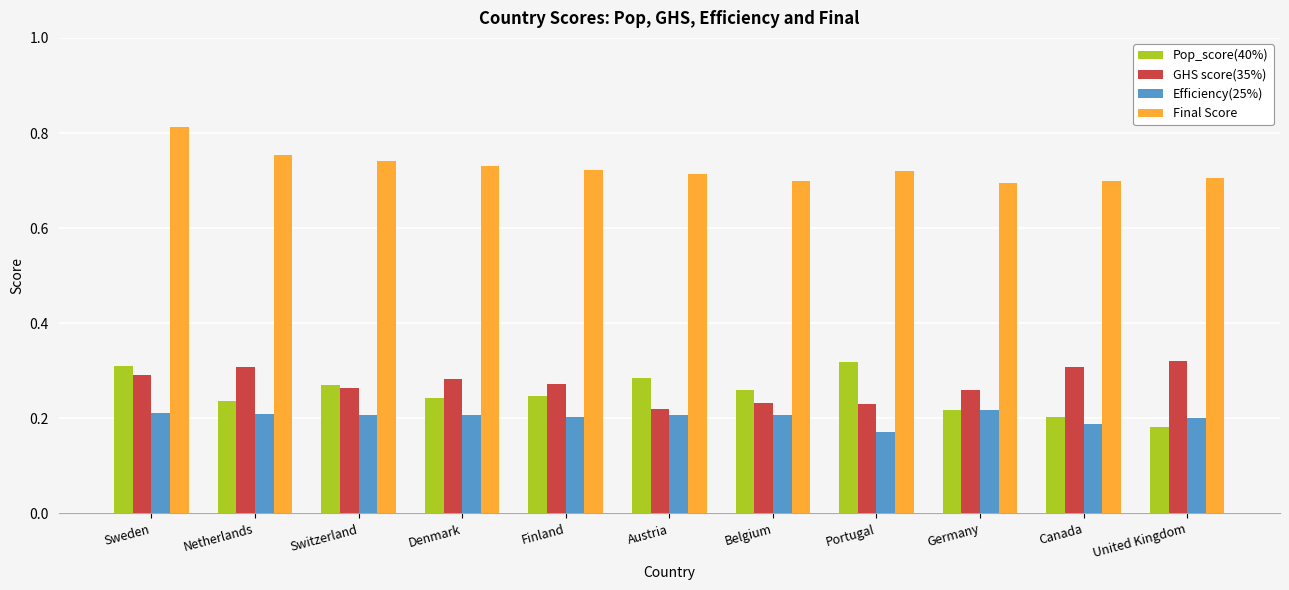

At which category does the chart reach its minimum across all series?

Portugal